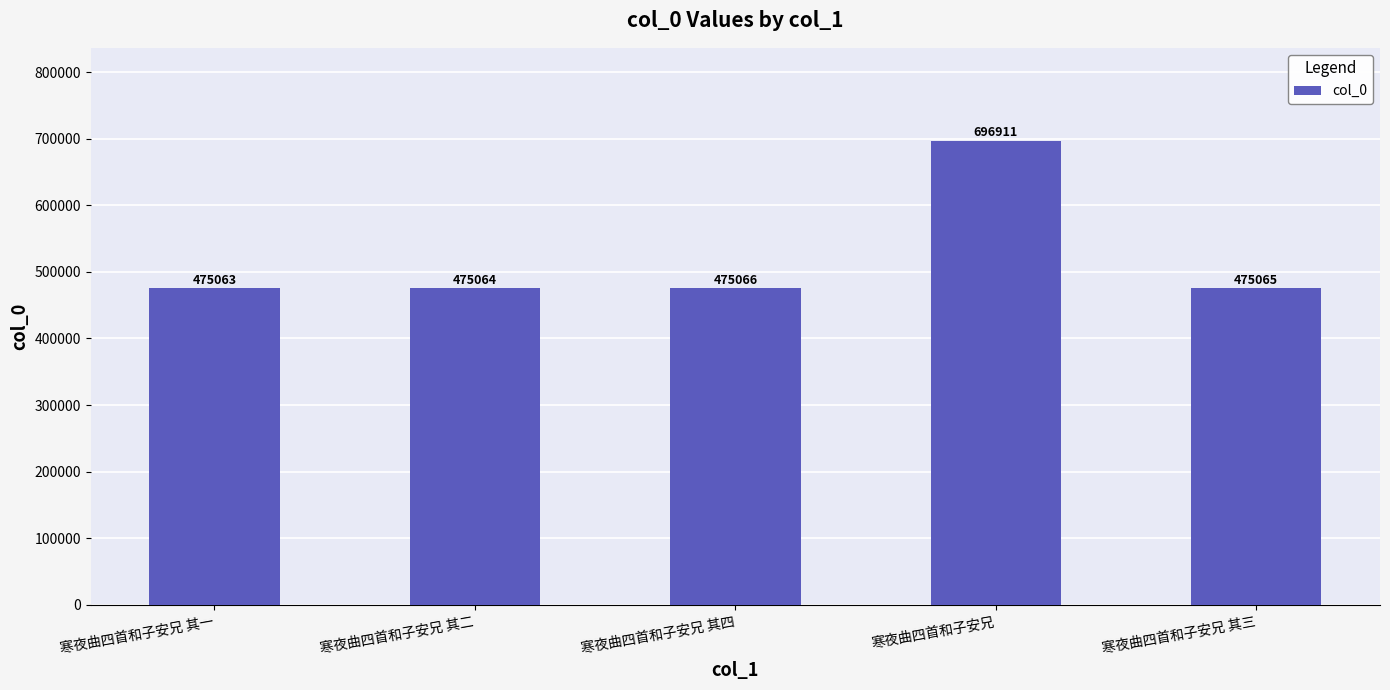

Reading left to right, transcribe all the data shown in this chart.

475063	475064	475066	696911	475065